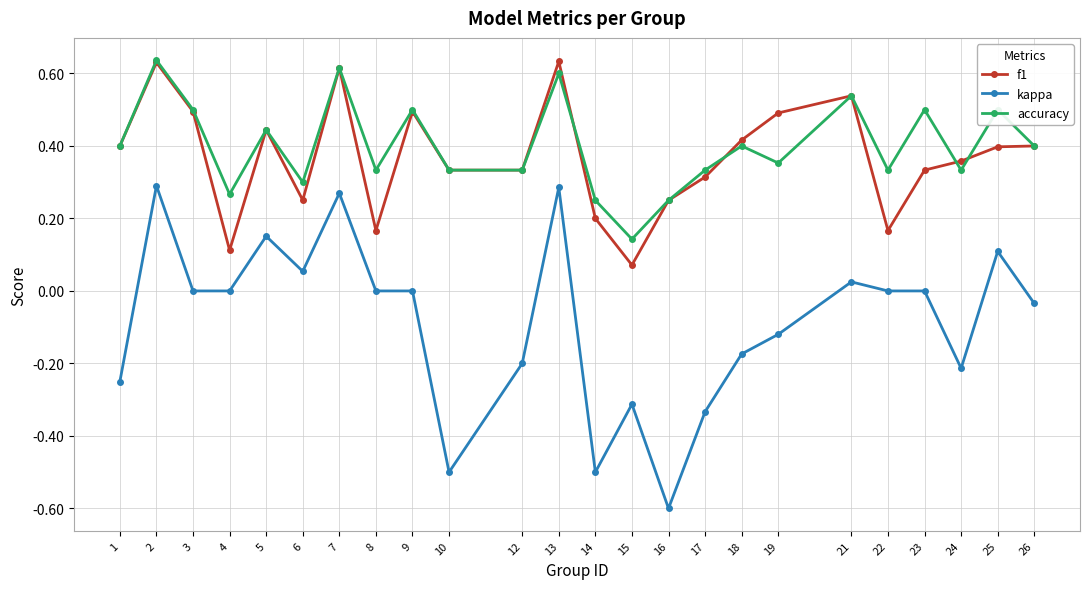

What is the total value across all series at 21?

1.1